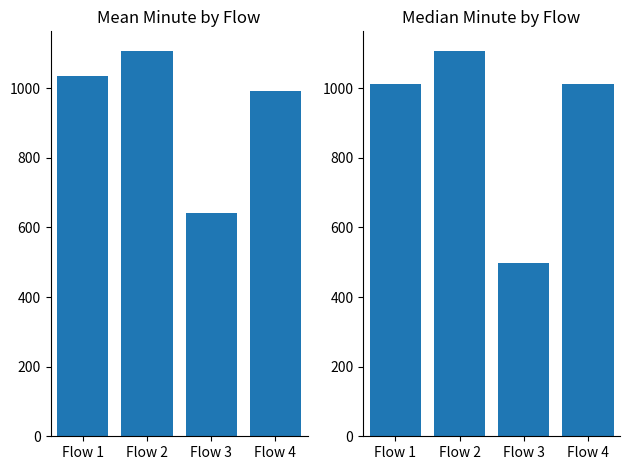

At Flow 3, list the series in order from smallest to largest.

Median, Mean